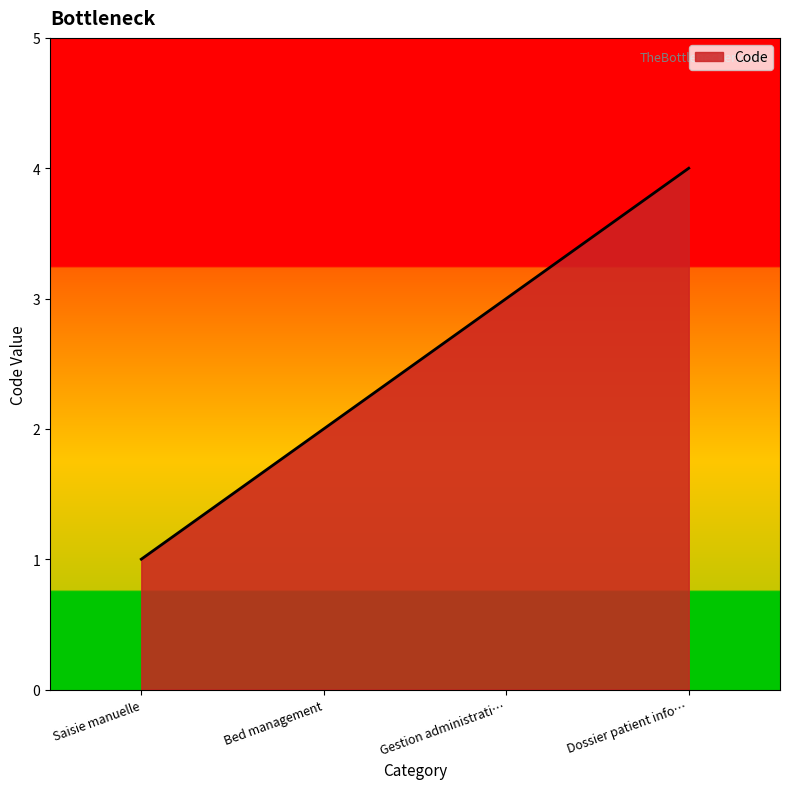

Approximately how many times larger is the value at Gestion administrati… compared to Saisie manuelle?

3.0